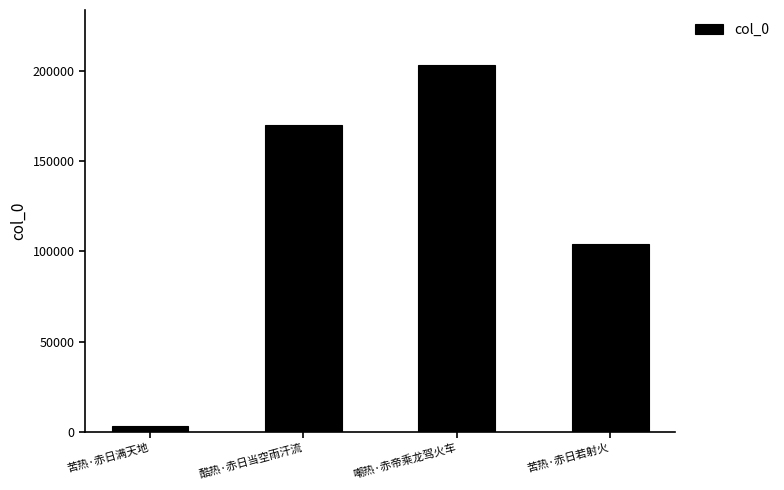

Reading left to right, extract all data points from this chart.

苦热·赤日满天地=2863	酷热·赤日当空雨汗流=170256	嘲热·赤帝乘龙驾火车=203515	苦热·赤日若射火=104407